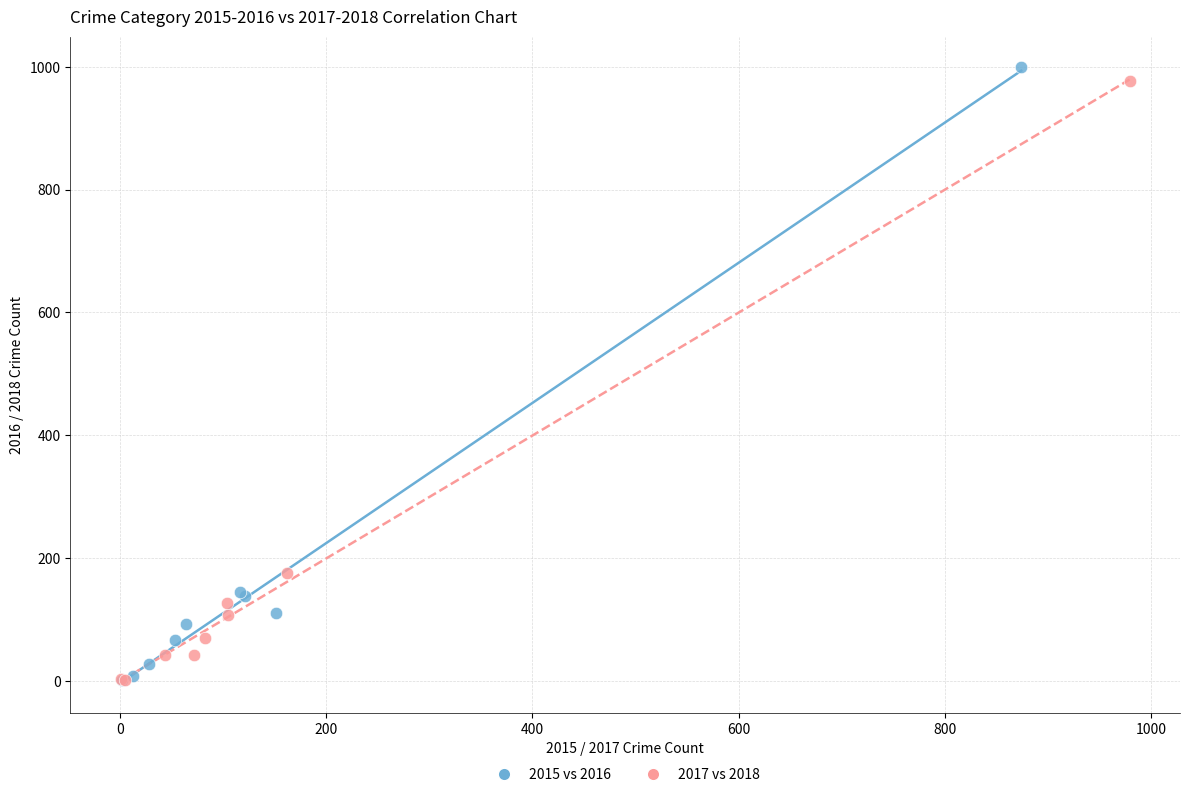

What are all the series names shown in the legend?

2015 vs 2016, 2017 vs 2018